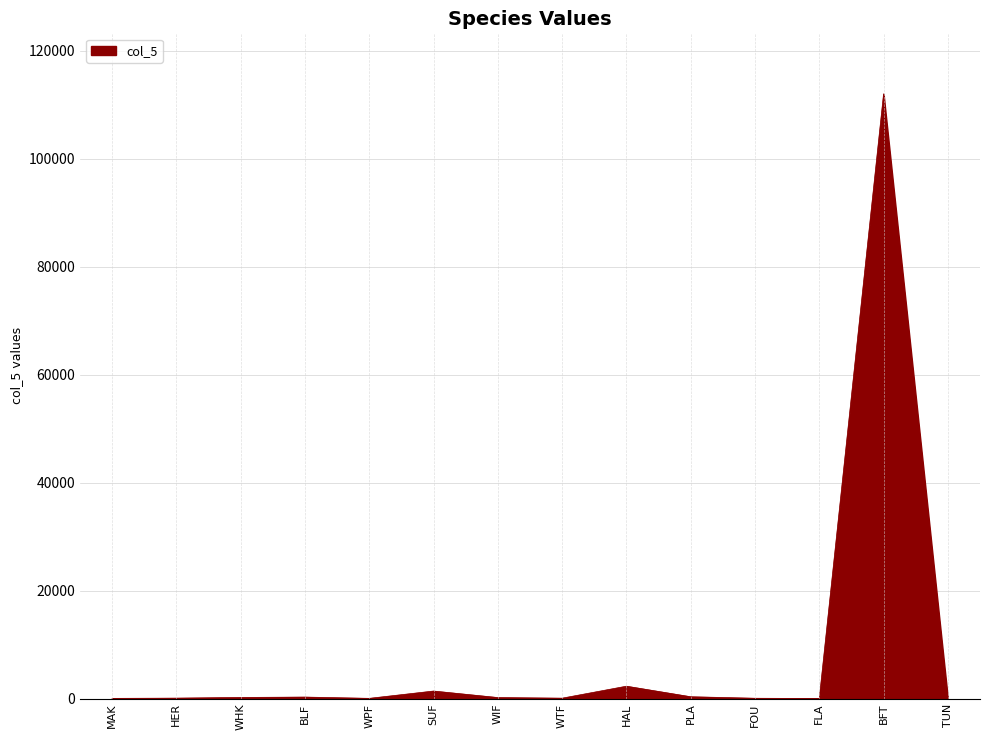

Which label corresponds to the largest value in the chart?

BFT